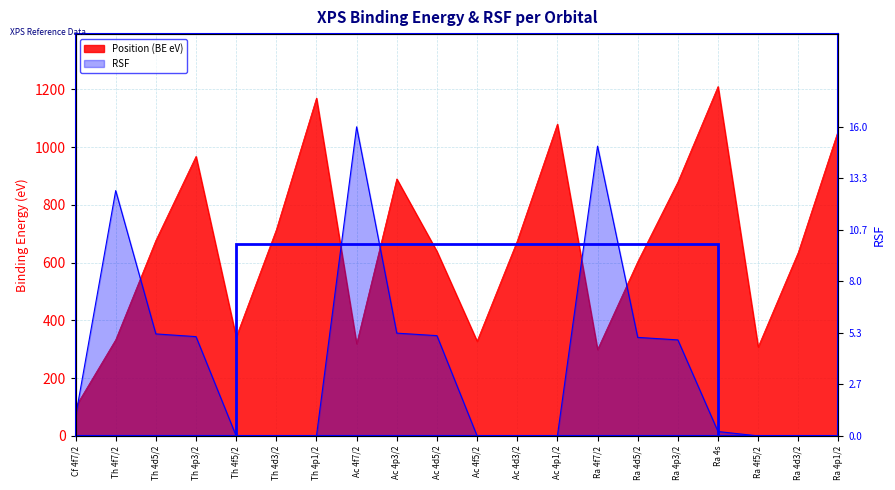

Reading left to right, what are all the values shown in this chart?

Position: 100.0	333.0	677.0	968.0	342.0	714.0	1170.0	319.0	890.0	639.0	328.0	675.0	1080.0	299.0	603.0	879.0	1210.0	308.0	636.0	1060.0
RSF: 1.0	12.7	5.3	5.1	0.0	0.0	0.0	16.0	5.3	5.2	0.0	0.0	0.0	15.0	5.1	5.0	0.2	0.0	0.0	0.0